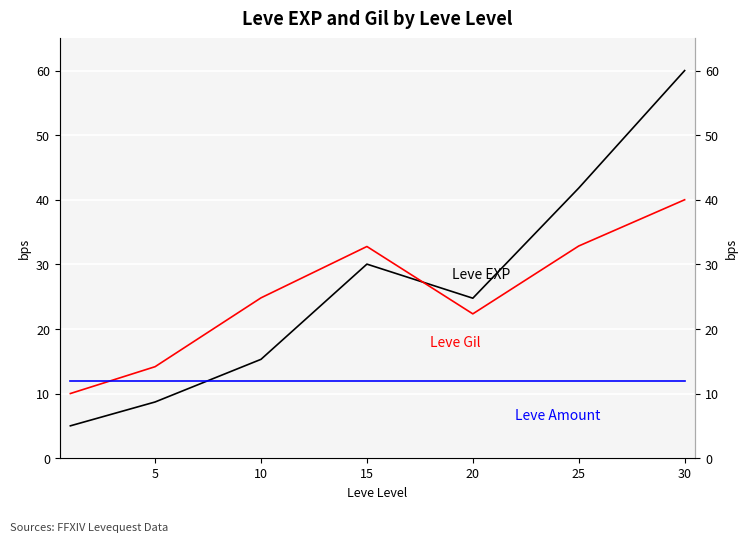

How many values in the Leve Gil series are below 24?

3